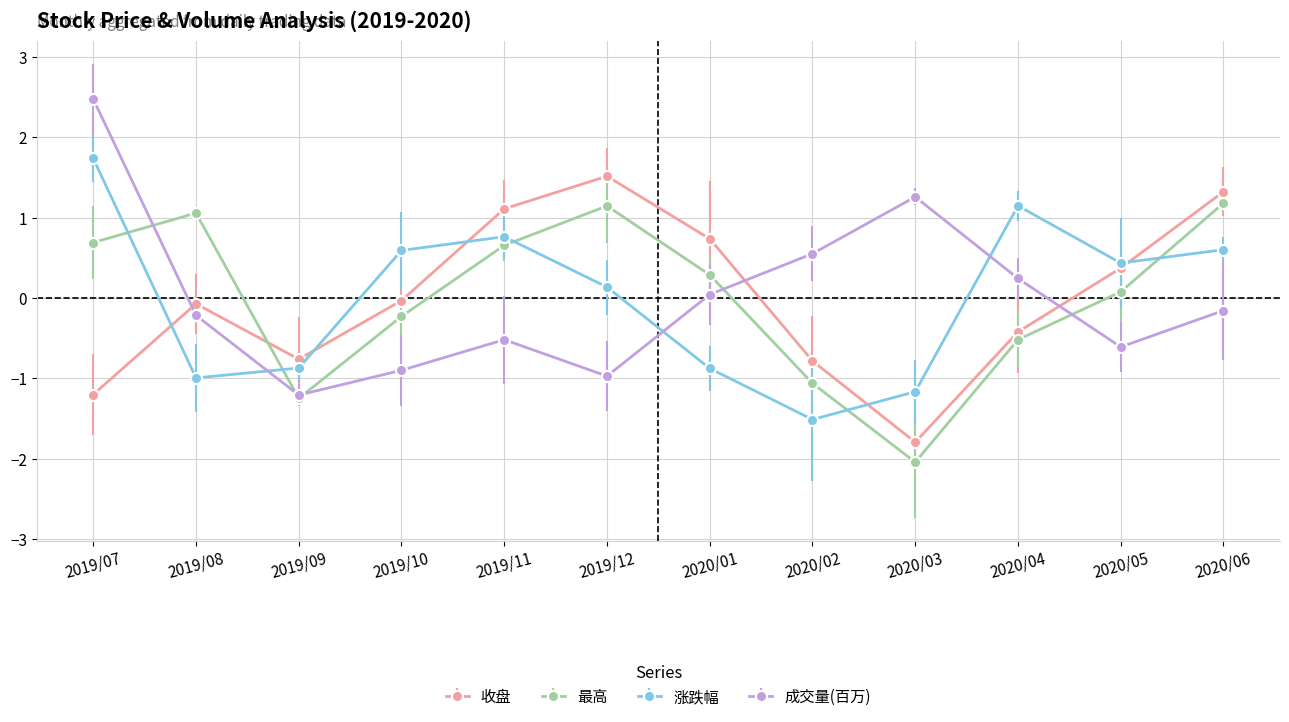

What is the maximum value shown in the chart?

2.5